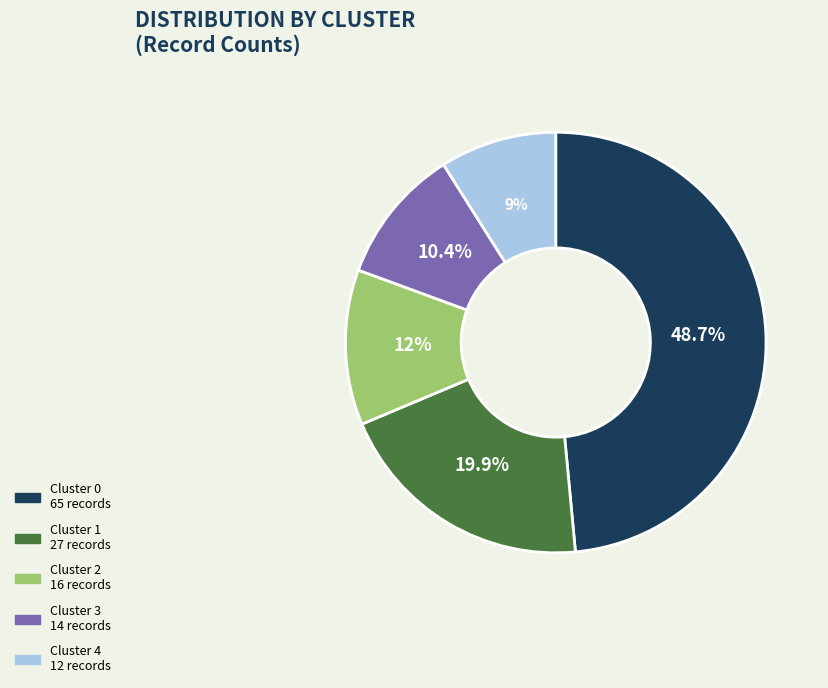

To the nearest percent, what portion does Cluster 1 represent?

20%